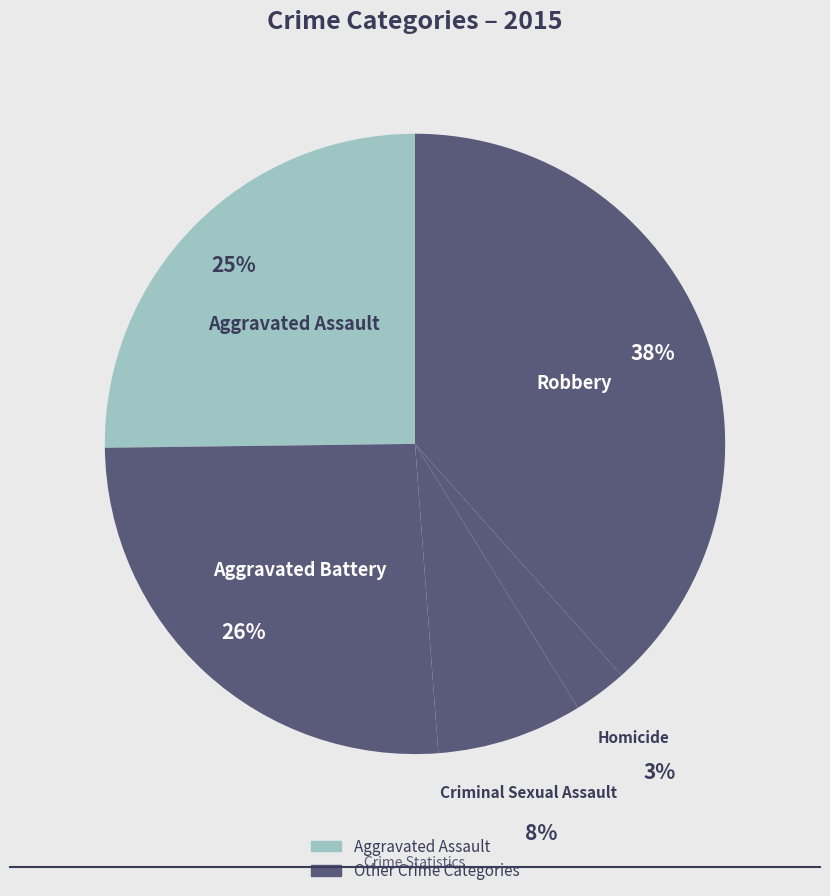

How many segments does this pie chart have?

5